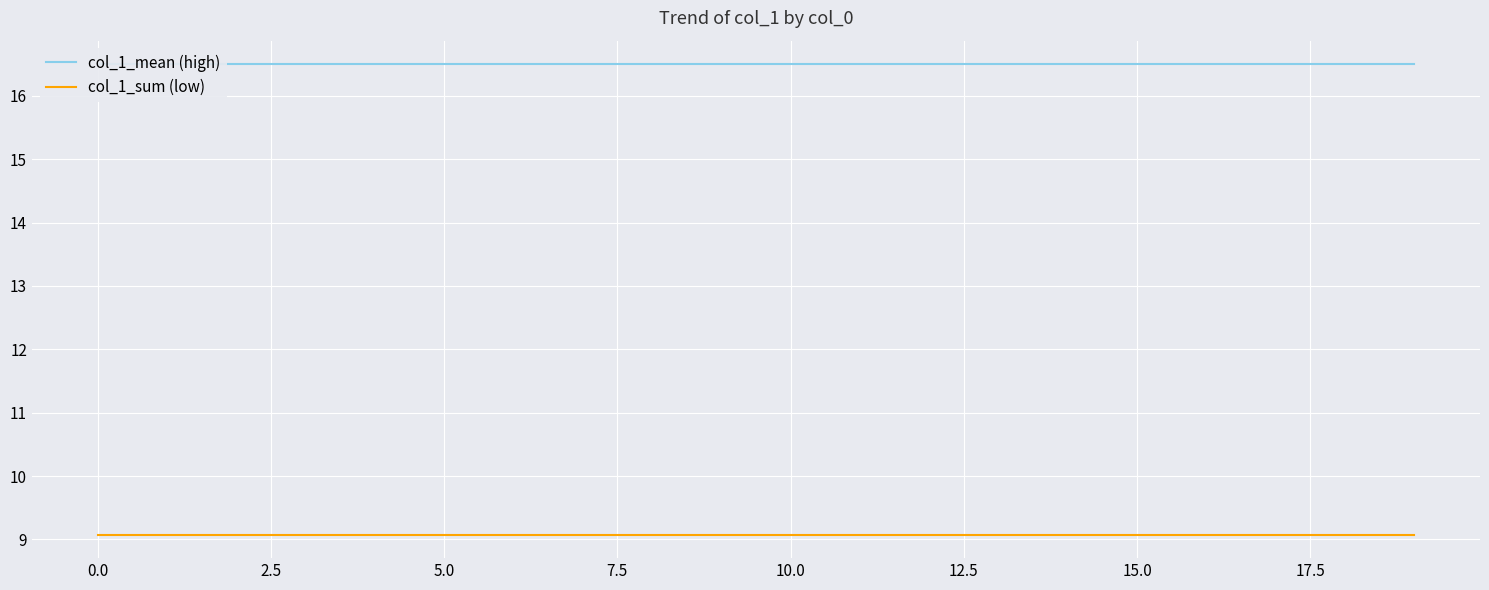

True or false: col_1_mean (high) has a value of 16.5 at 13.

True